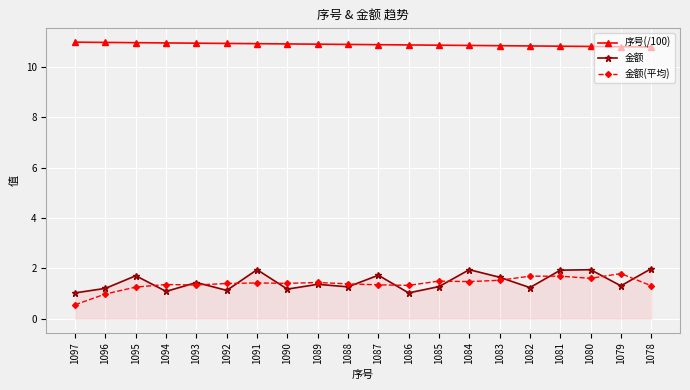

What is the difference between the maximum and minimum values in the 金额(平均) series?

1.2